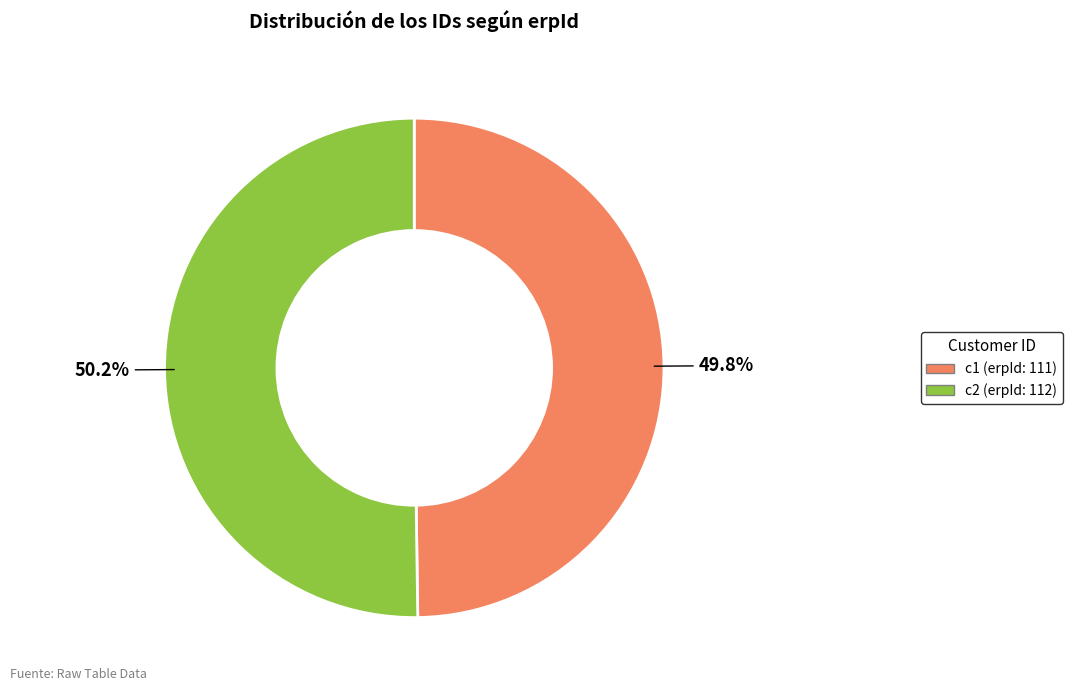

How much of the chart is everything except c1 (erpId: 111)?

50.2%